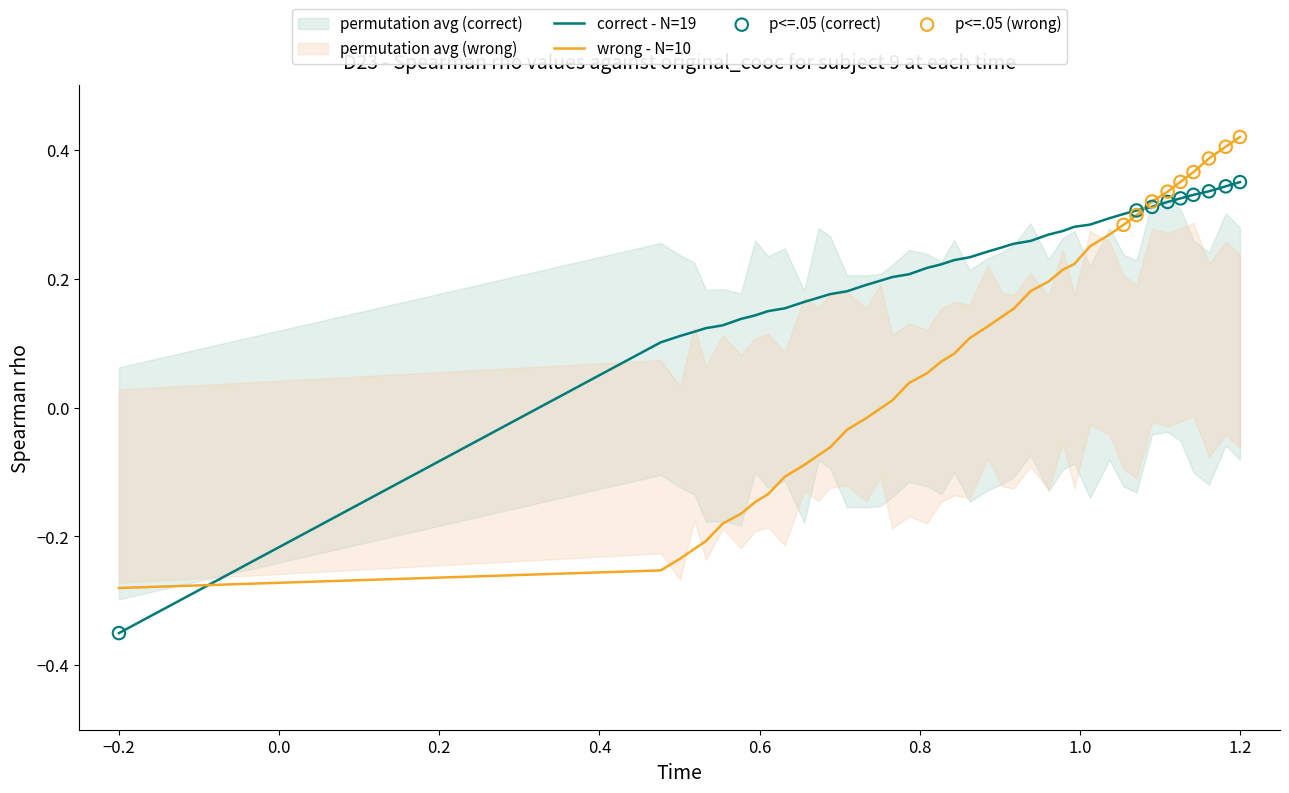

Which category has the lowest value in the wrong - N=10 series?

−0.2